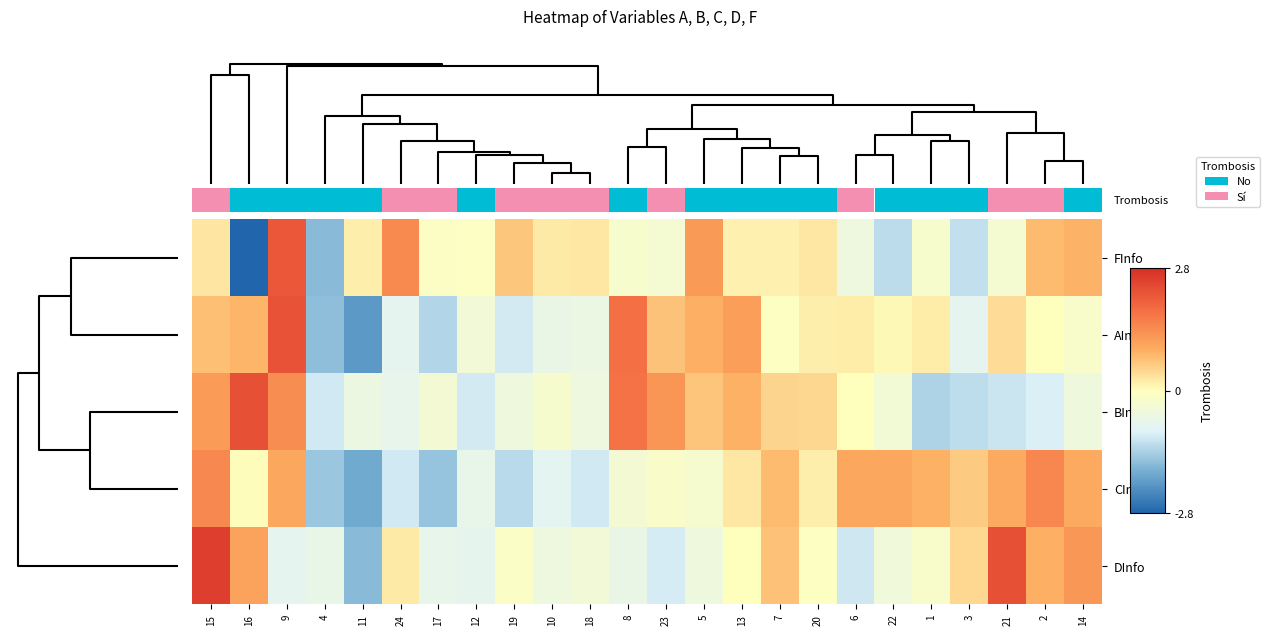

Reading left to right, what are all the values shown in this chart?

FInfo: 15=0.3	16=-2.8	9=2.2	4=-1.7	11=0.2	24=1.4	17=-0.1	12=-0.1	19=0.6	10=0.2	18=0.3	8=-0.2	23=-0.3	5=1.2	13=0.2	7=0.2	20=0.3	6=-0.5	22=-1.2	1=-0.2	3=-1.2	21=-0.3	2=0.8	14=0.9
AInfo: 15=0.7	16=0.8	9=2.2	4=-1.6	11=-2.1	24=-0.8	17=-1.3	12=-0.4	19=-1.0	10=-0.6	18=-0.6	8=1.8	23=0.7	5=0.9	13=1.1	7=-0.0	20=0.2	6=0.2	22=0.1	1=0.2	3=-0.8	21=0.4	2=0.0	14=-0.2
BInfo: 15=1.2	16=2.3	9=1.4	4=-1.1	11=-0.6	24=-0.7	17=-0.3	12=-1.0	19=-0.5	10=-0.2	18=-0.5	8=1.8	23=1.3	5=0.7	13=0.9	7=0.5	20=0.5	6=0.0	22=-0.3	1=-1.3	3=-1.2	21=-1.1	2=-1.0	14=-0.5
CInfo: 15=1.4	16=0.0	9=1.0	4=-1.5	11=-1.9	24=-1.1	17=-1.5	12=-0.7	19=-1.2	10=-0.8	18=-1.1	8=-0.3	23=-0.2	5=-0.3	13=0.3	7=0.8	20=0.2	6=1.0	22=1.0	1=0.9	3=0.6	21=1.0	2=1.5	14=1.0
DInfo: 15=2.5	16=1.1	9=-0.8	4=-0.7	11=-1.7	24=0.2	17=-0.7	12=-0.7	19=-0.1	10=-0.5	18=-0.4	8=-0.6	23=-1.0	5=-0.5	13=0.0	7=0.7	20=-0.1	6=-1.1	22=-0.4	1=-0.2	3=0.4	21=2.3	2=0.9	14=1.2